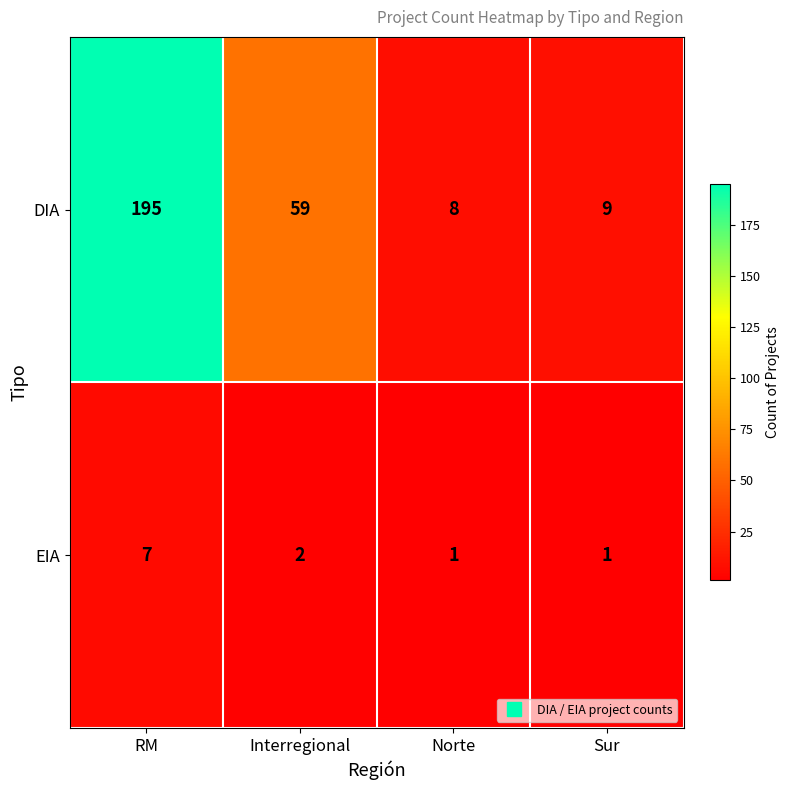

The value of EIA at Norte is 1. True or false?

True